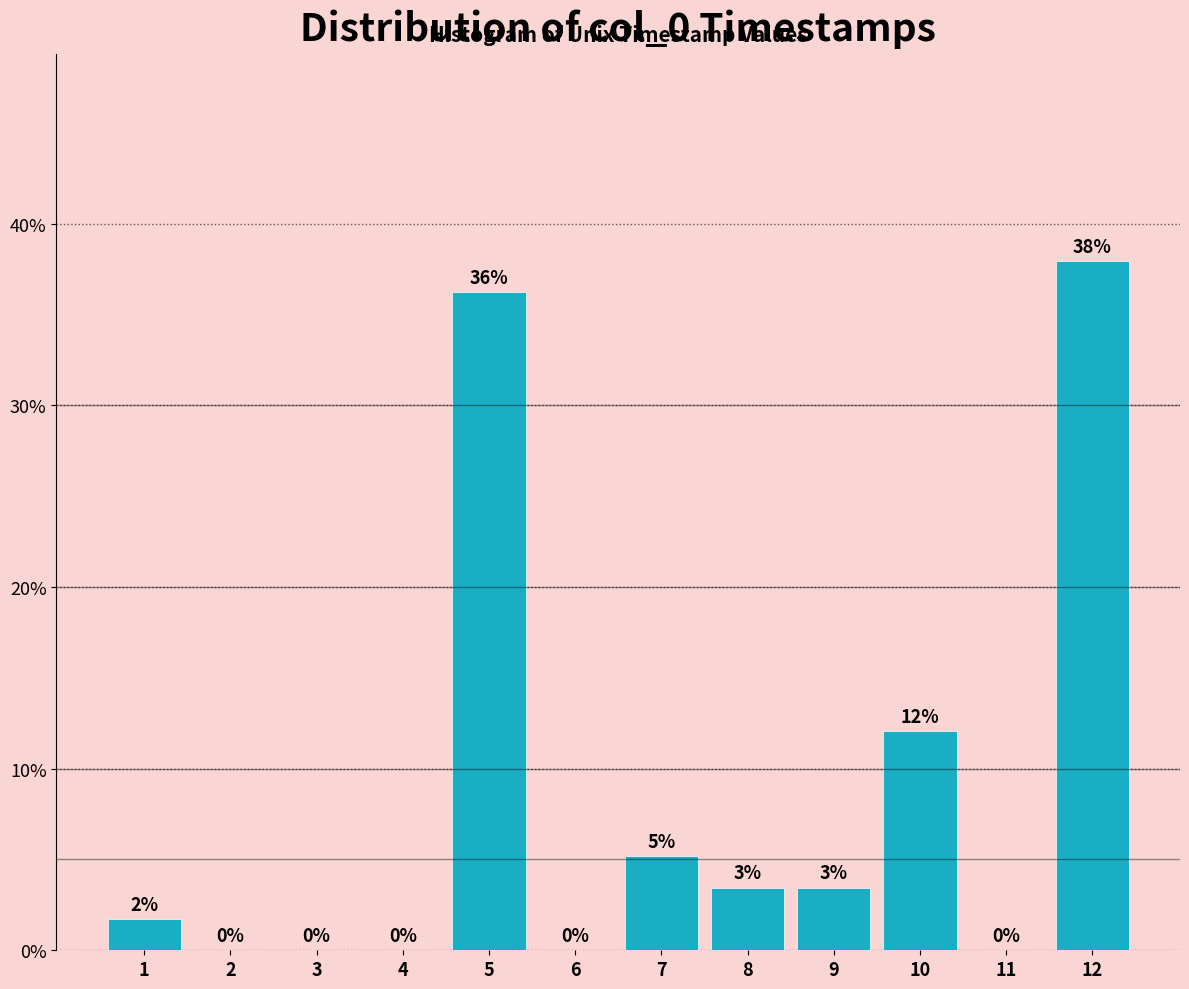

What is the maximum value shown in the chart?

37.9